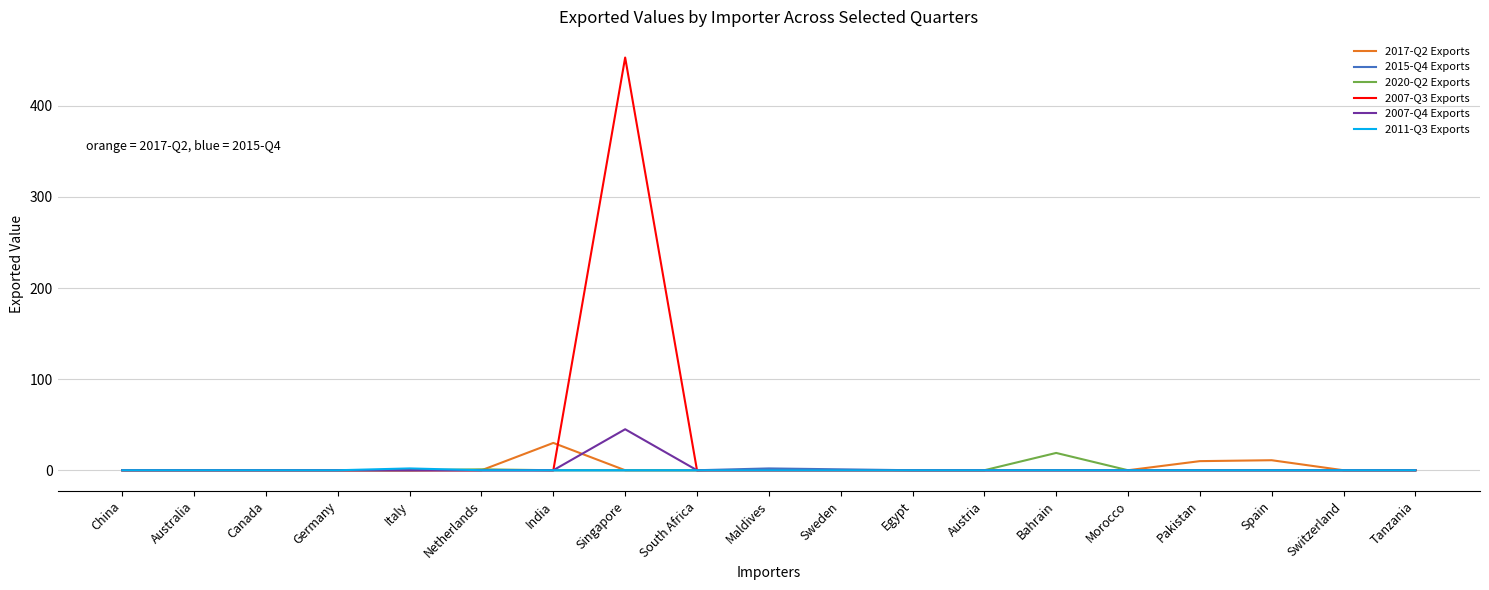

How many lines are shown in the chart?

6